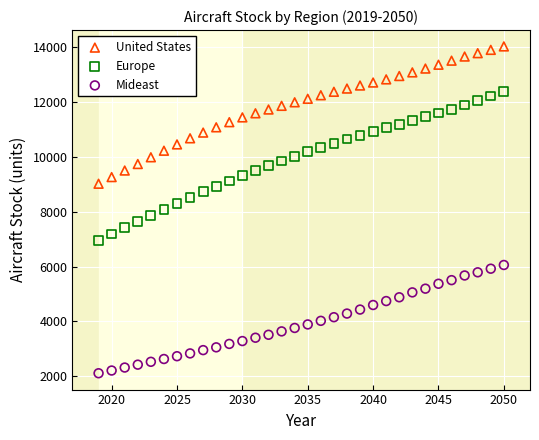

What are all the series names shown in the legend?

United States, Europe, Mideast